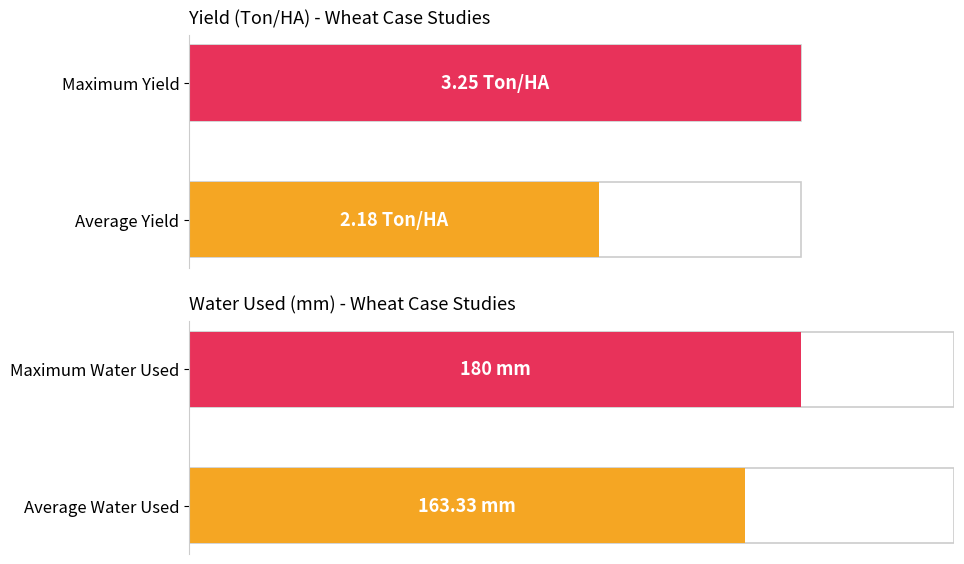

What value does the data have at Maximum Yield?

3.2